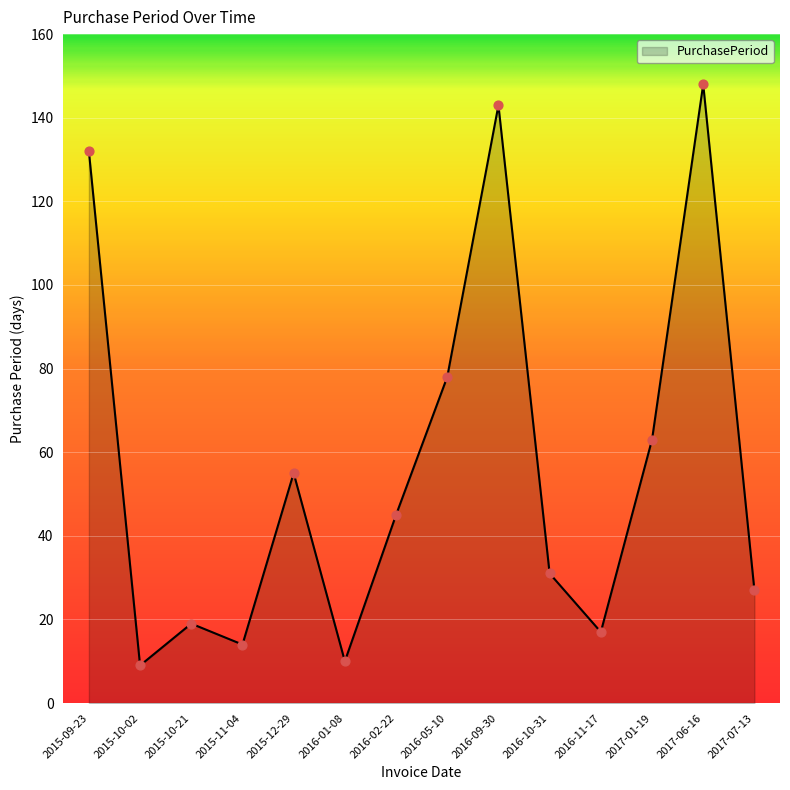

What is the change in value from 2015-11-04 to 2016-01-08?

-4